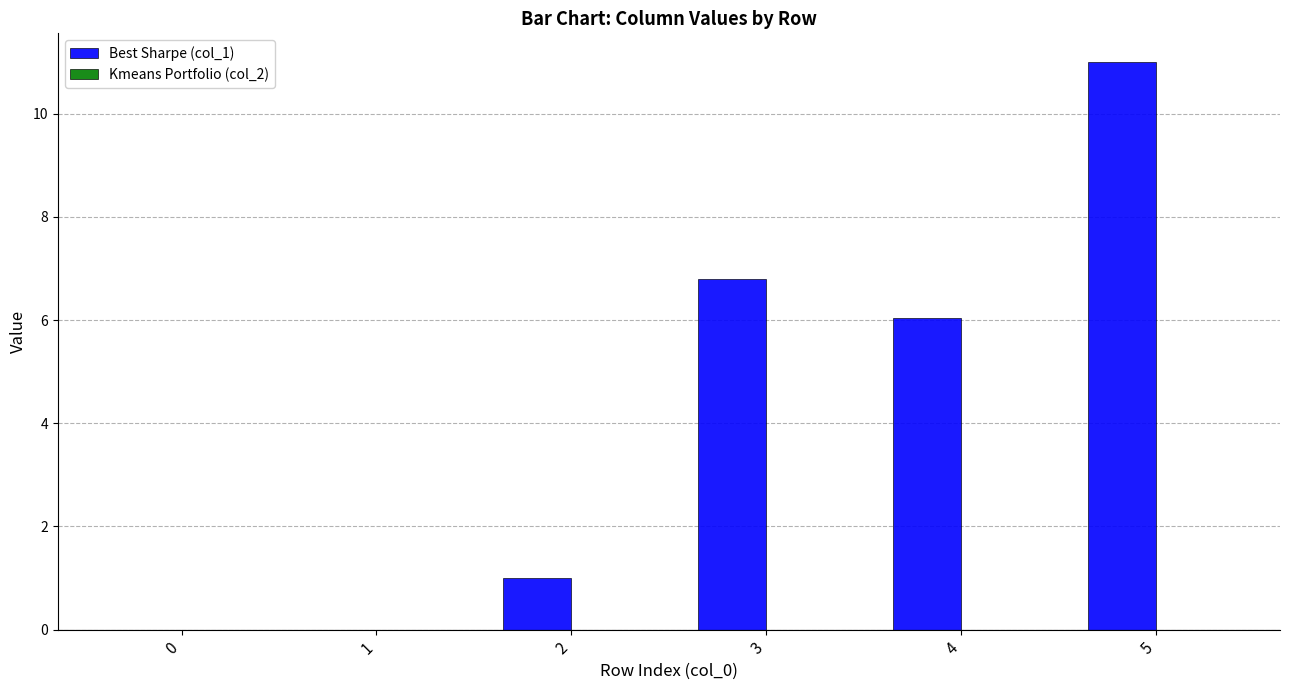

Reading left to right, list all the values displayed in this chart.

0=0.0	1=0.0	2=1.0	3=6.8	4=6.0	5=11.0